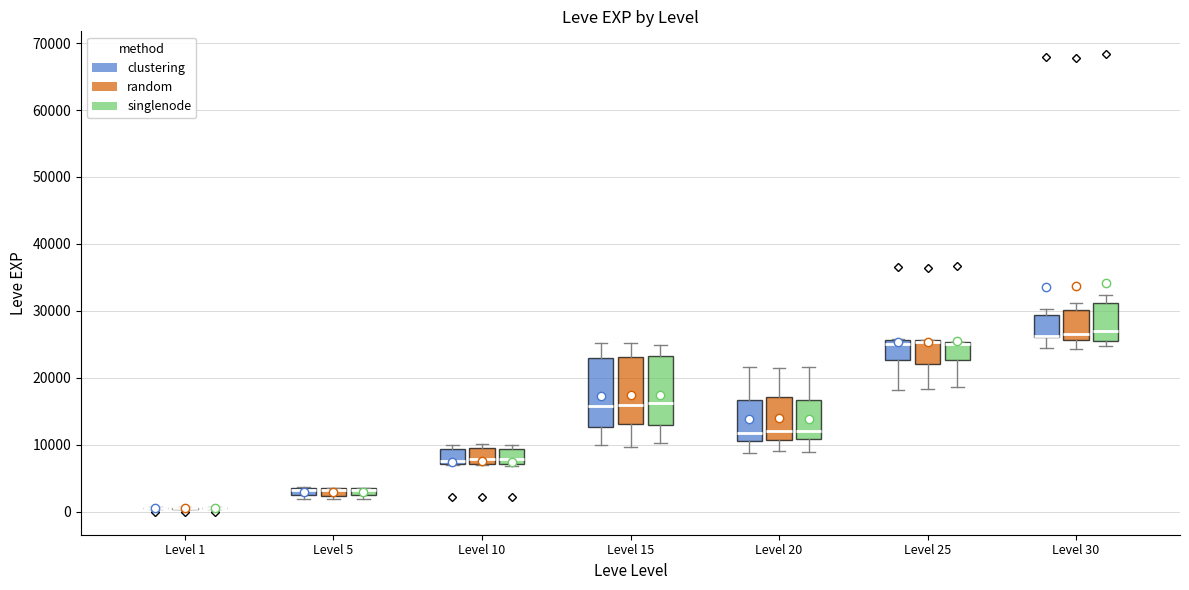

Where is the upper edge of the box for Level 15 (clustering) on the y-axis? The values are not printed on the chart, so give them approximately, as read against the axis.

23000